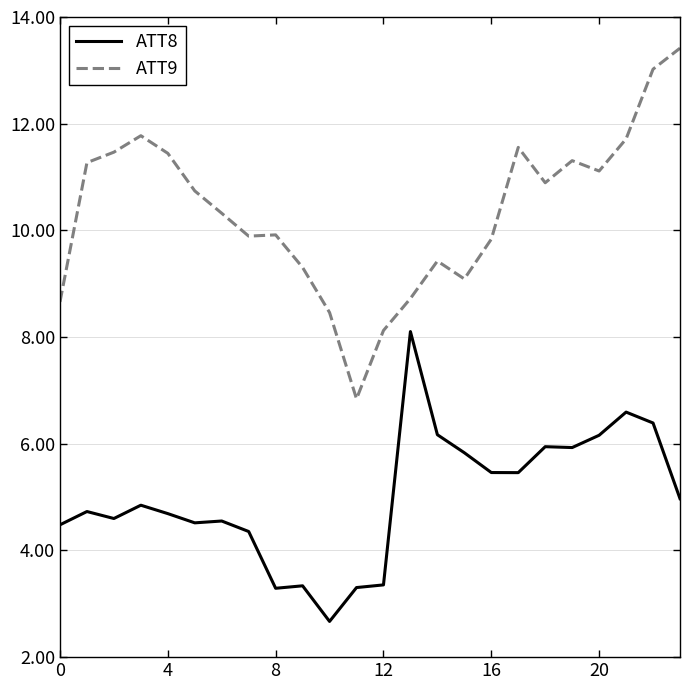

At how many categories does at least one series exceed 8?

23